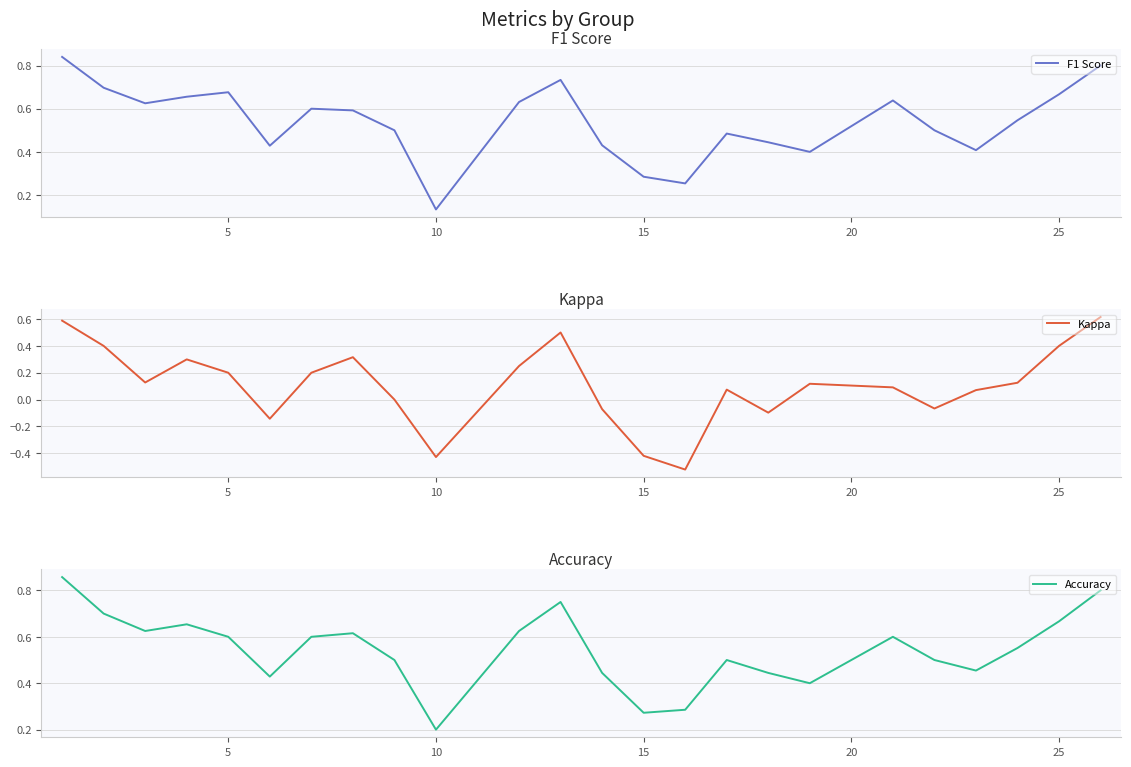

What is the average value of the Accuracy series?

0.5